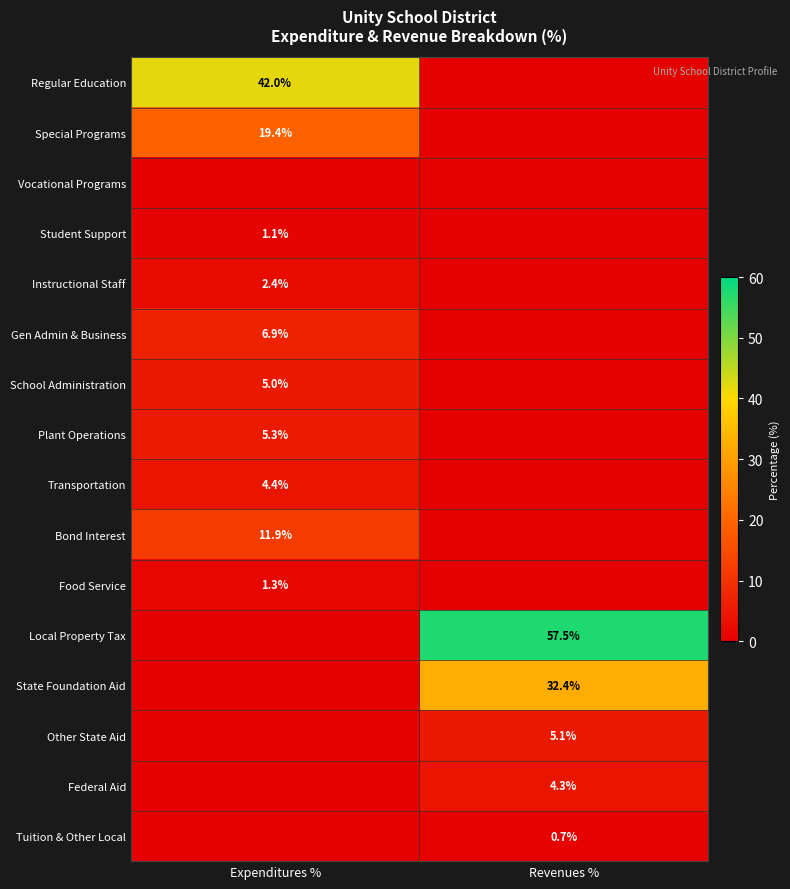

What is the maximum value shown in the chart?

57.5